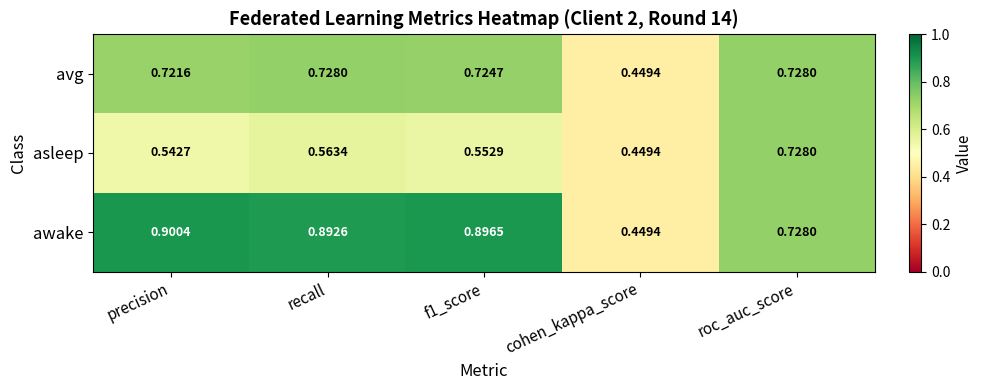

Rank the series by their average value, from highest to lowest.

awake, avg, asleep